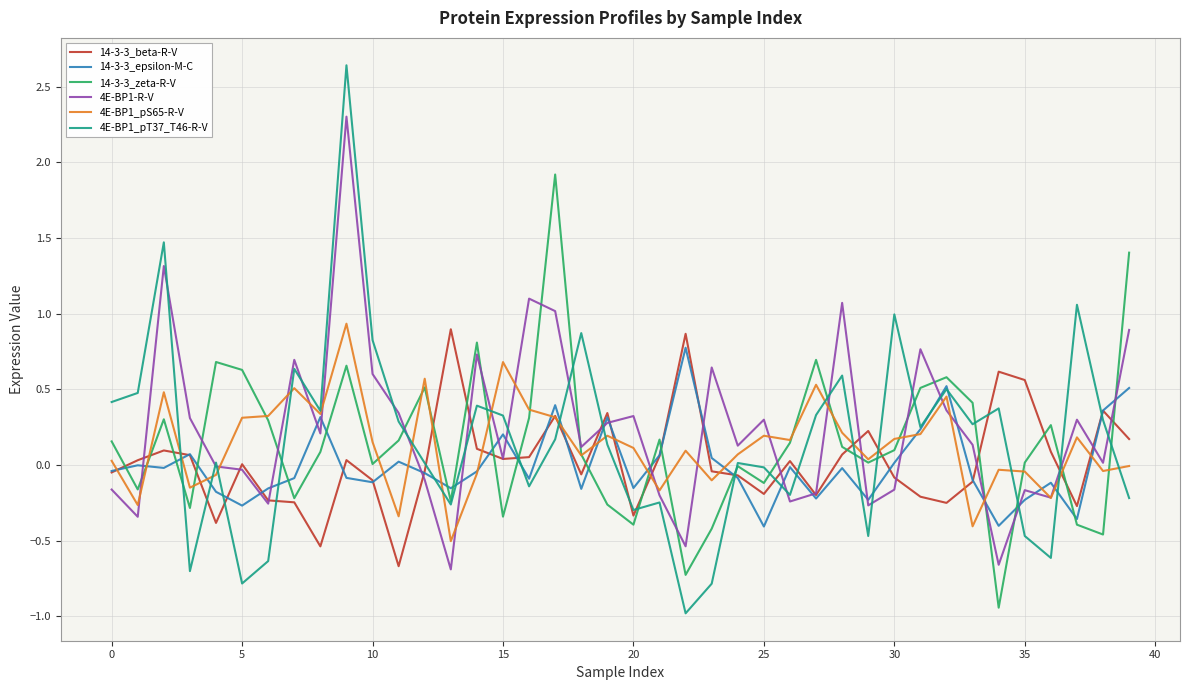

What is the minimum value for 4E-BP1_pT37_T46-R-V?

-1.0